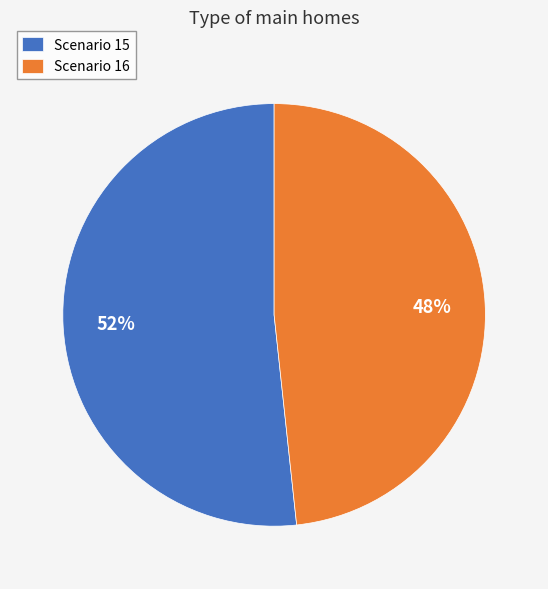

Rank the categories by value from highest to lowest.

Scenario 15, Scenario 16